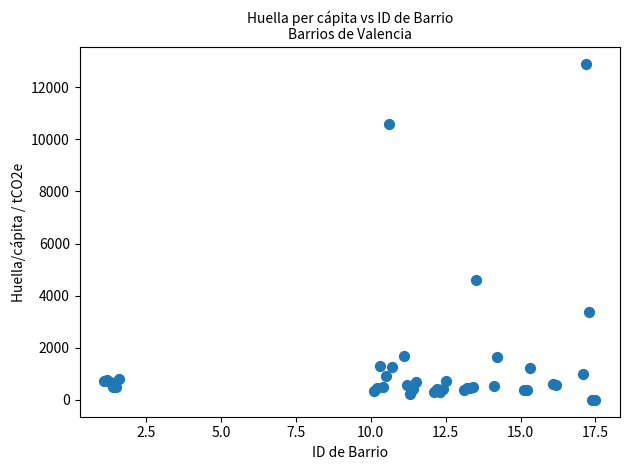

What Y value in the scatter plot is closest to 6448?

4601.9